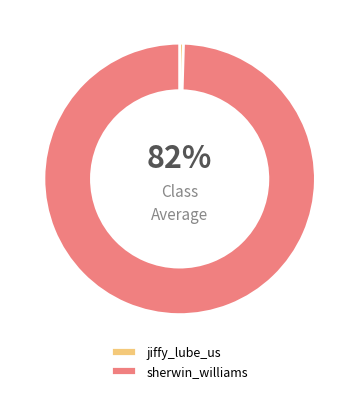

What percentage do sherwin_williams and jiffy_lube_us together represent?

100.0%